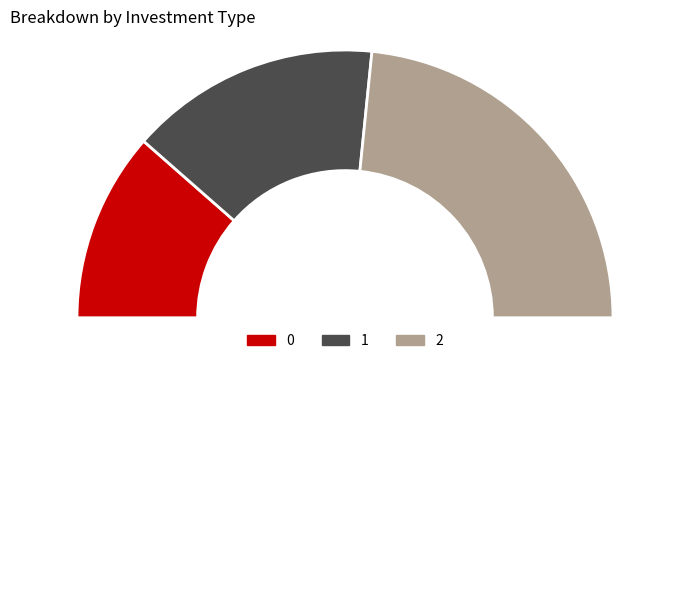

Does 2 represent more than half of the total?

No